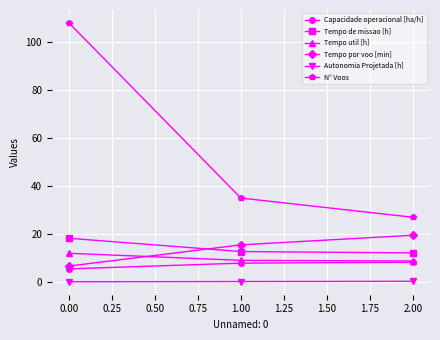

The value of Tempo de missao [h] at 0.00 is 12.0. True or false?

False